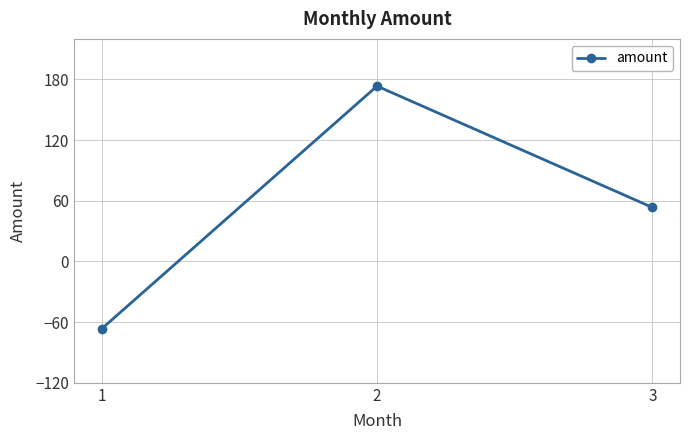

Reading left to right, transcribe all the data shown in this chart.

-66.7	173.3	53.3